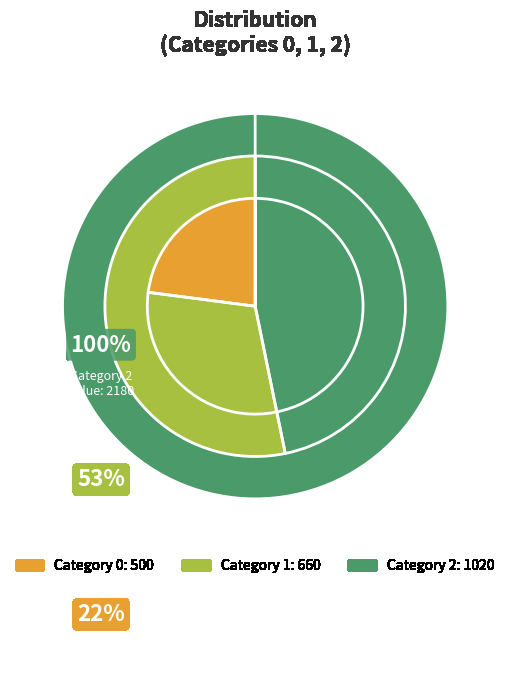

Count the number of slices in the pie.

3